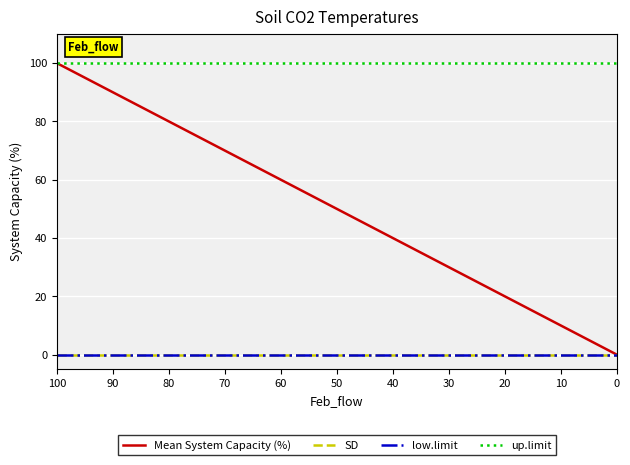

What is the maximum value shown in the chart?

100